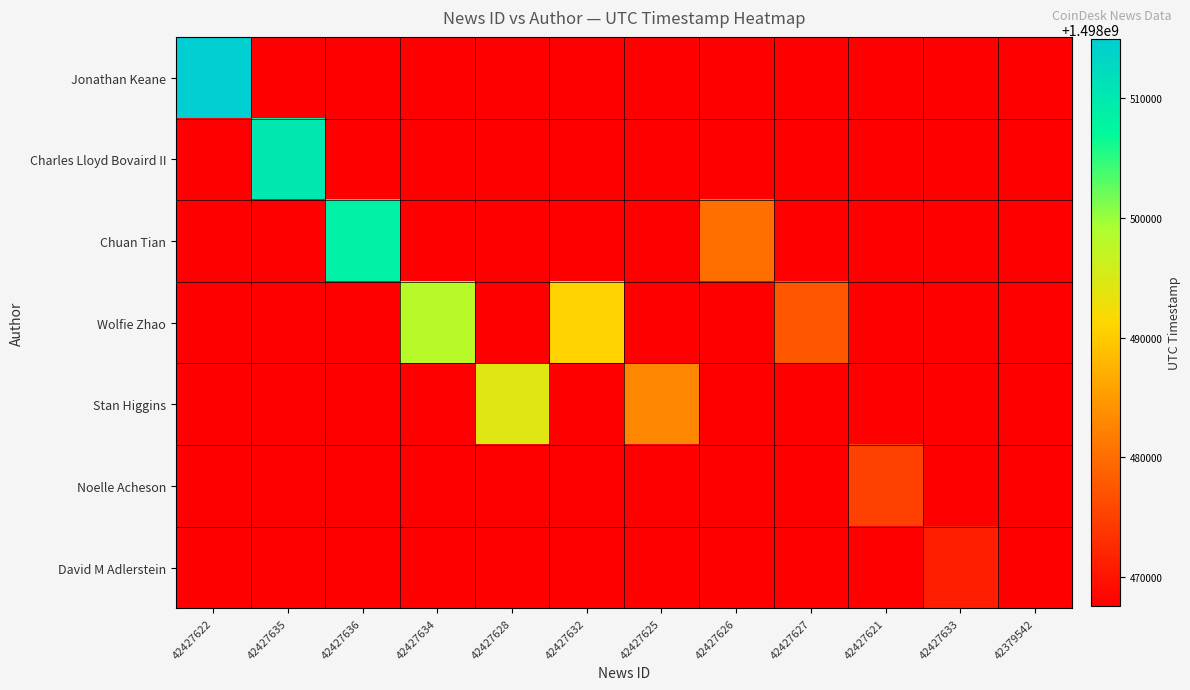

How many distinct data groups are displayed?

7